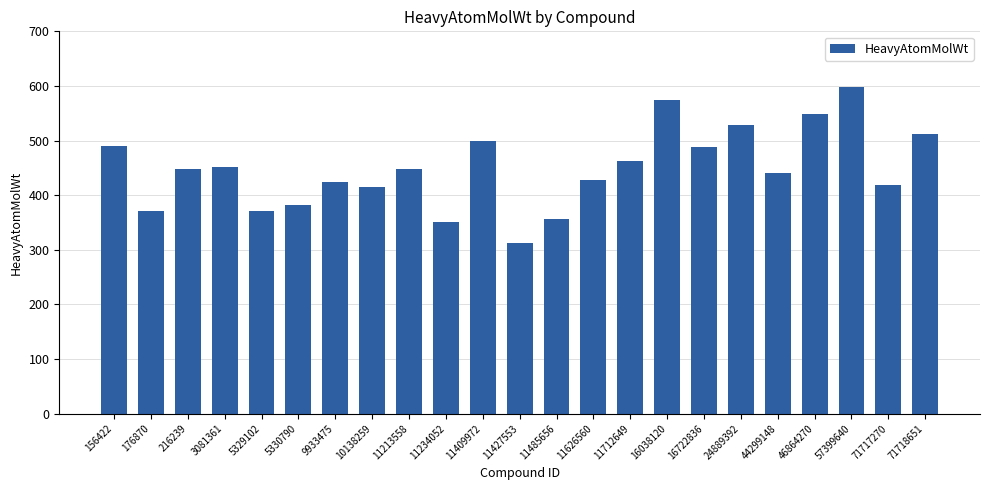

Which category has the lowest value across all series?

11427553